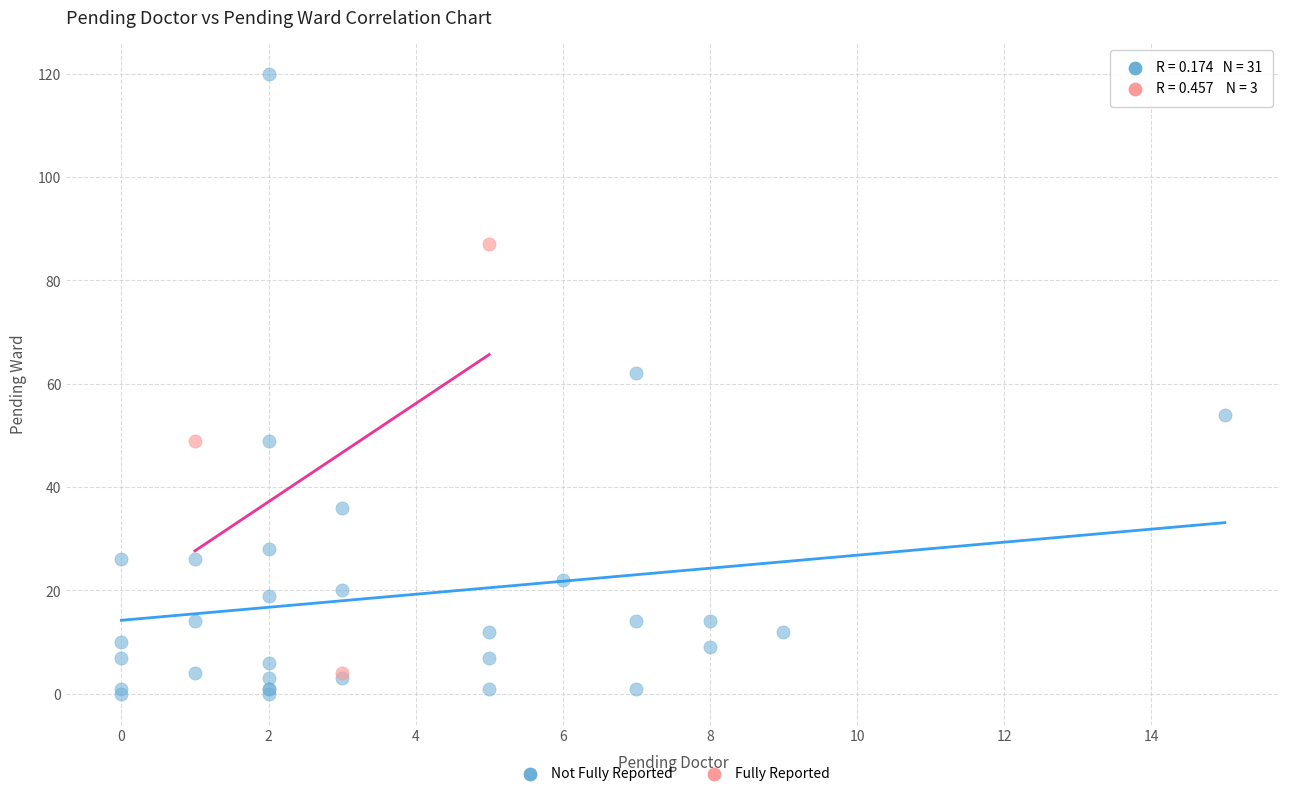

What are all the series names shown in the legend?

Not Fully Reported, Fully Reported